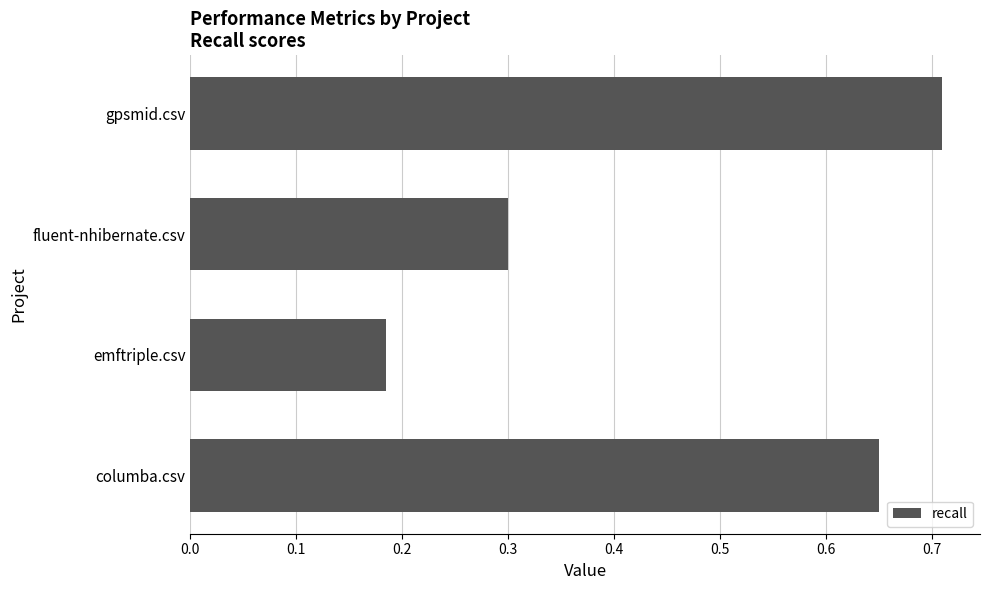

Is it true that the value at columba.csv is 0.9?

False